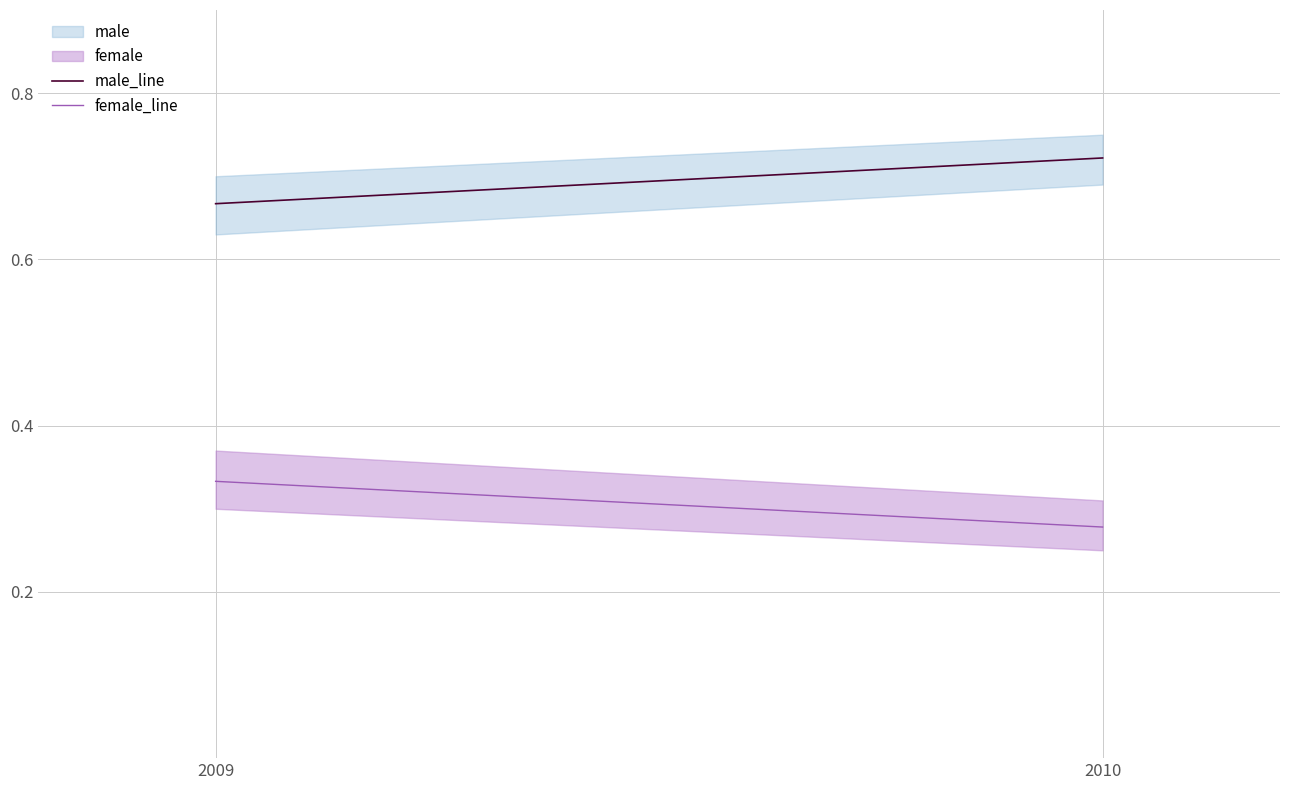

Which has a higher value, 2010 or 2009?

2010